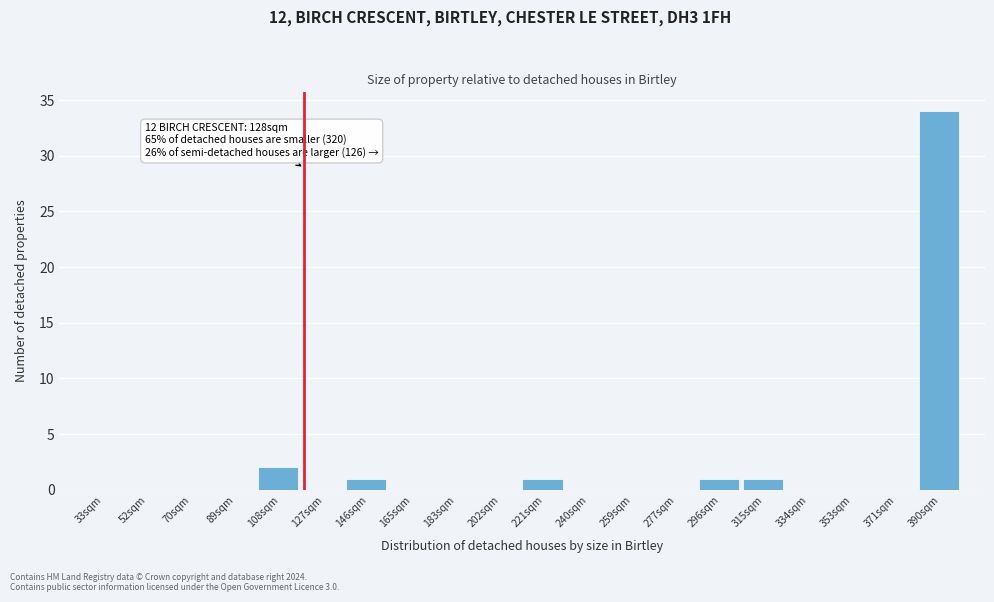

Reading right to left, what are all the values shown in this chart?

390sqm=34	371sqm=0	353sqm=0	334sqm=0	315sqm=1	296sqm=1	277sqm=0	259sqm=0	240sqm=0	221sqm=1	202sqm=0	183sqm=0	165sqm=0	146sqm=1	127sqm=0	108sqm=2	89sqm=0	70sqm=0	52sqm=0	33sqm=0